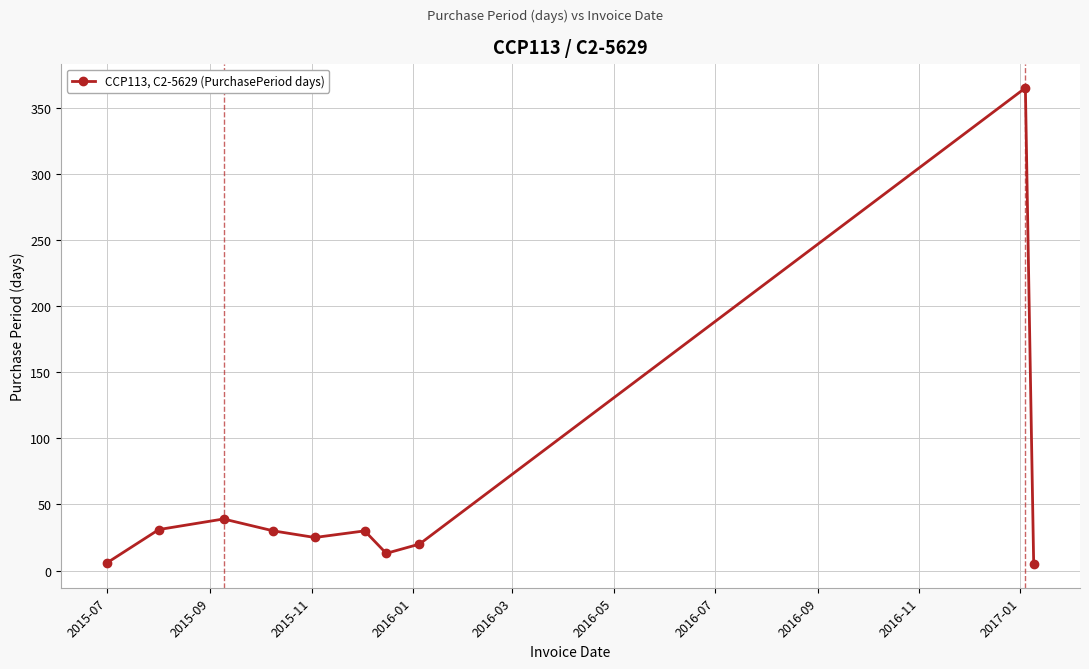

How many distinct data groups are displayed?

1